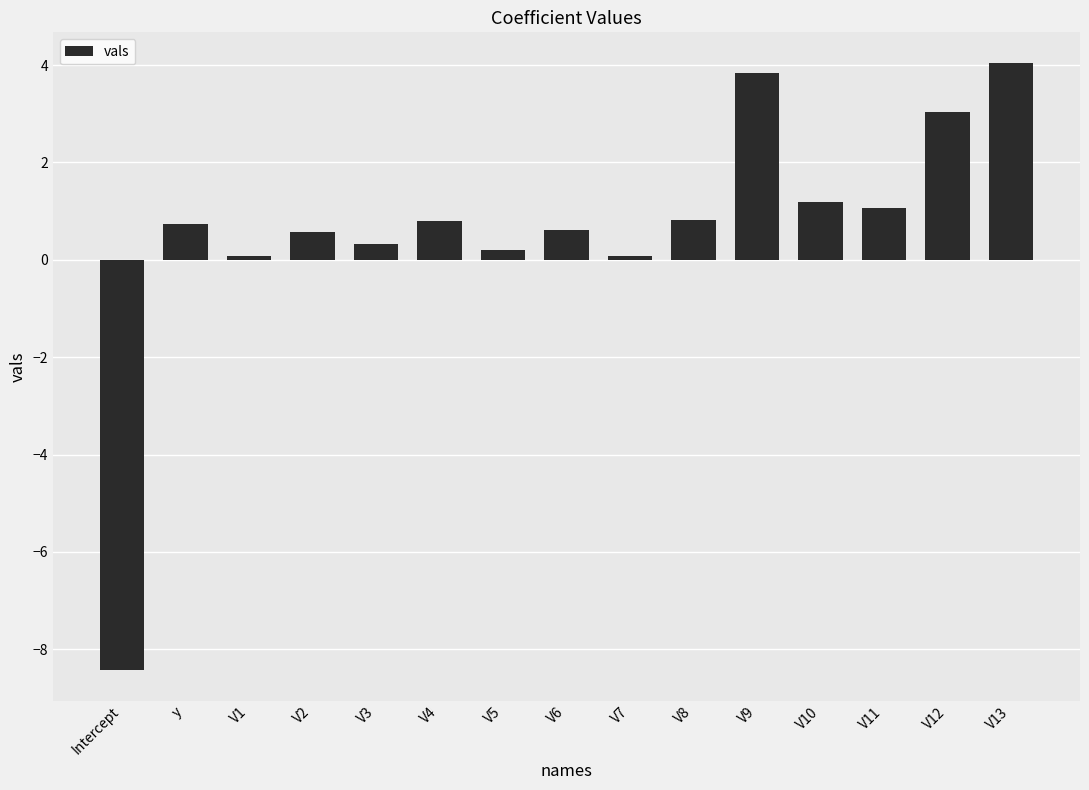

At which category does the chart reach its minimum across all series?

Intercept